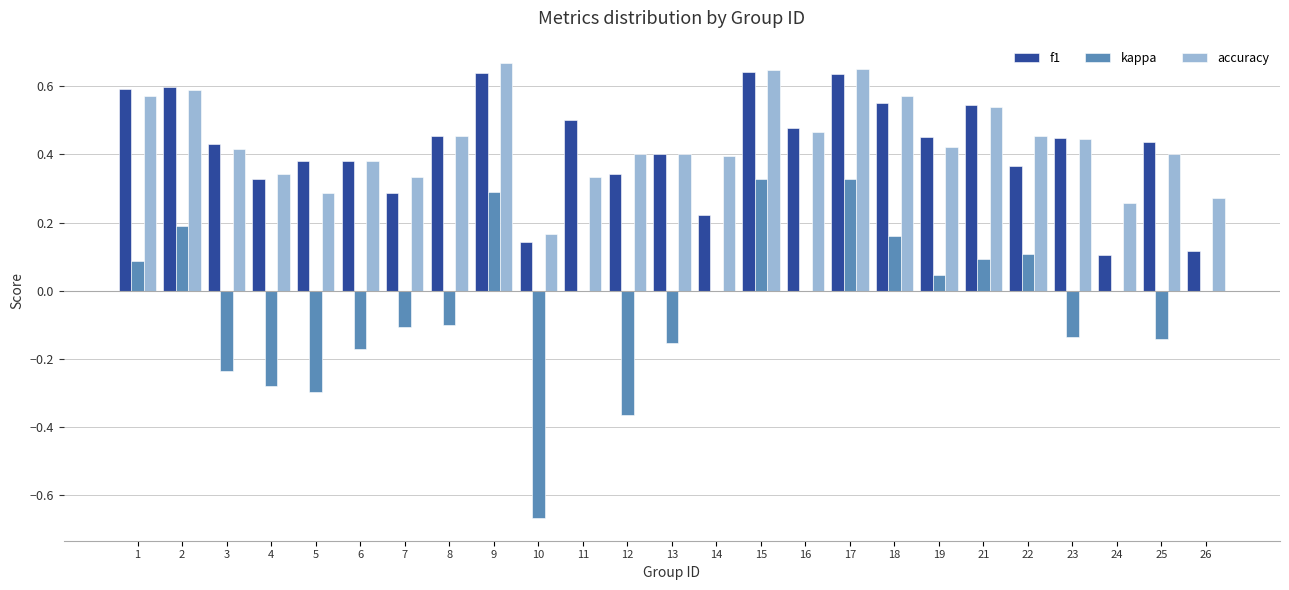

What is the sum of all accuracy values?

10.9